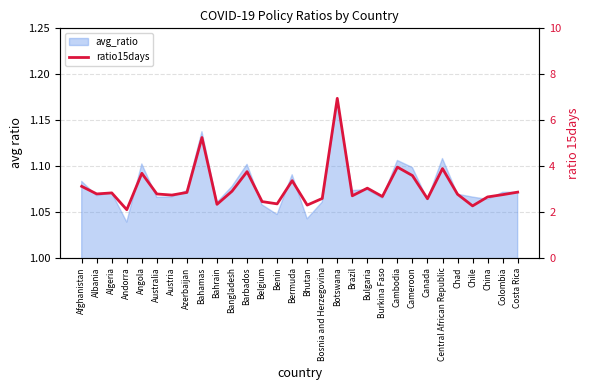

At which category does the chart reach its peak across all series?

Botswana